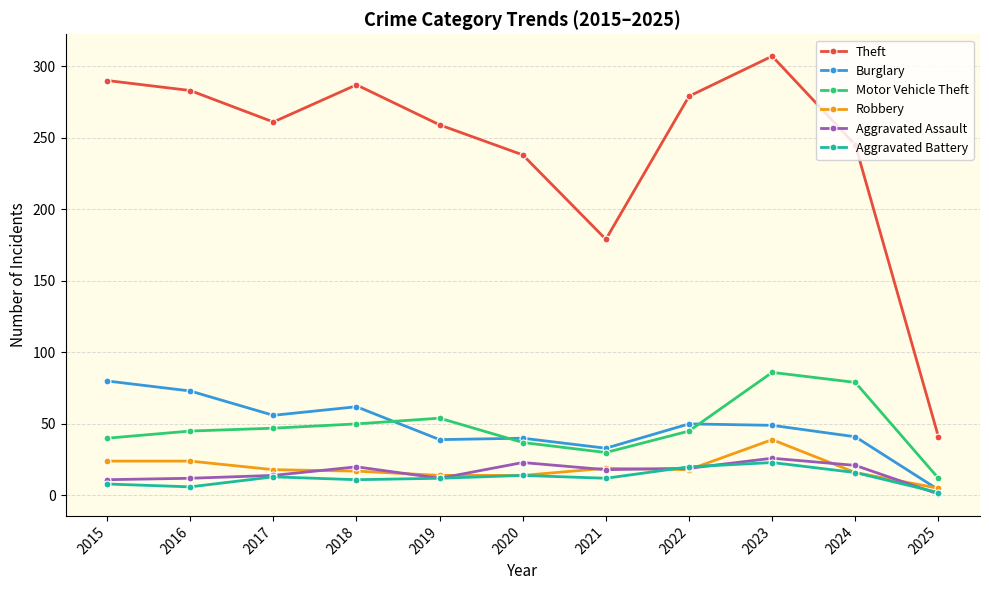

At which category does the chart reach its minimum across all series?

2025